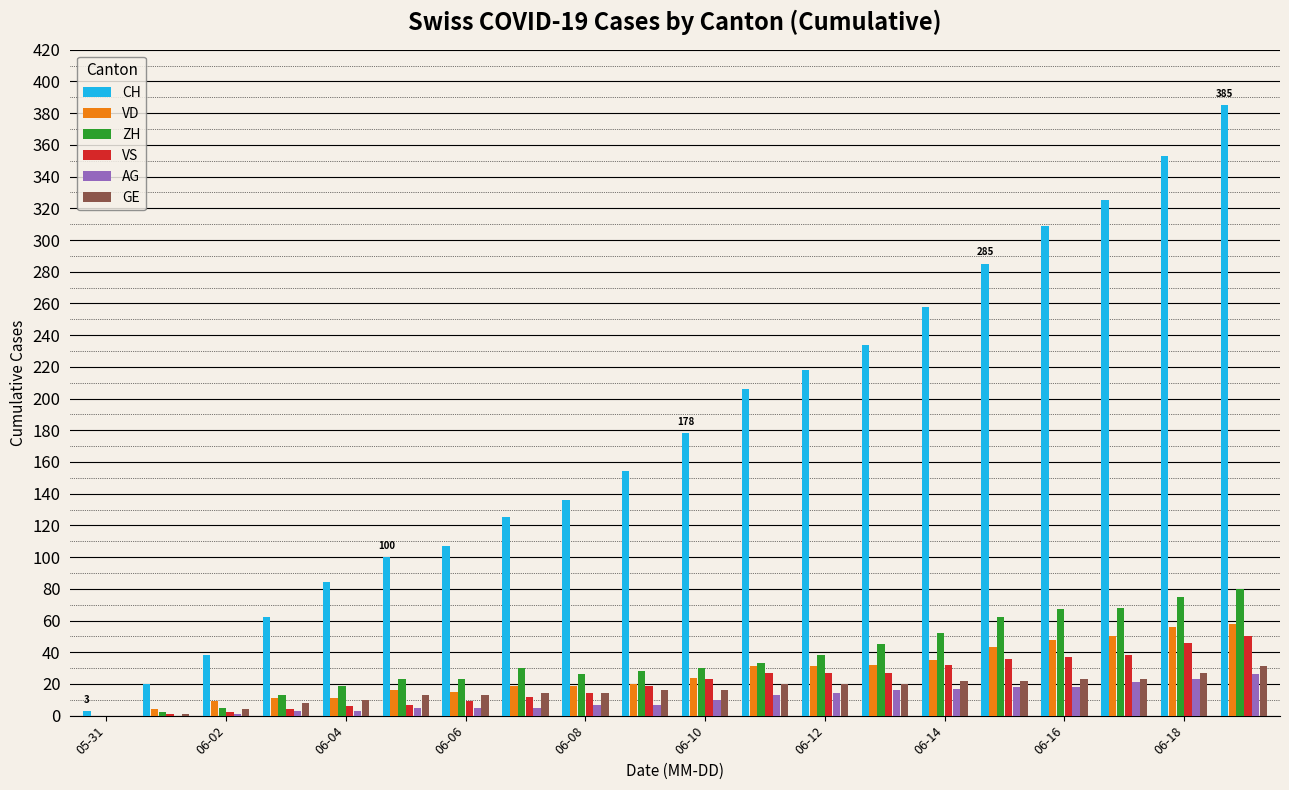

Which series has the widest spread of values?

CH